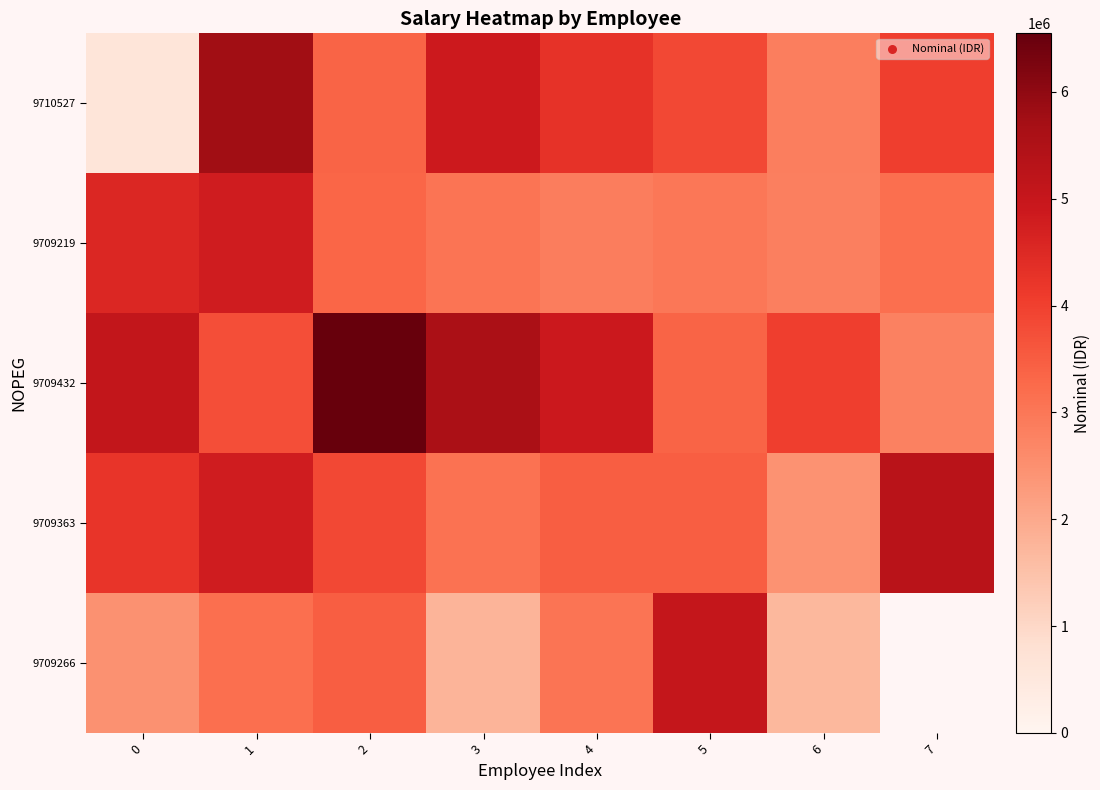

What is the difference between the maximum and second lowest values in the 9710527 series?

2929632.0